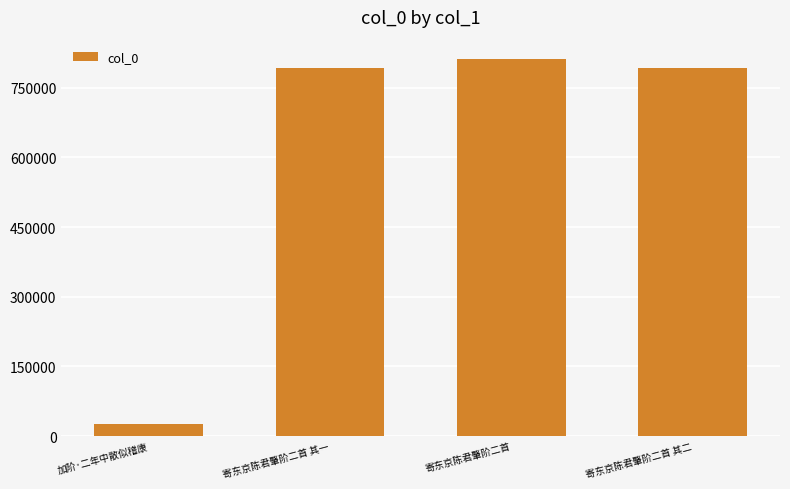

True or false: the data shows 793327 at 寄东京陈君肇阶二首 其二.

True